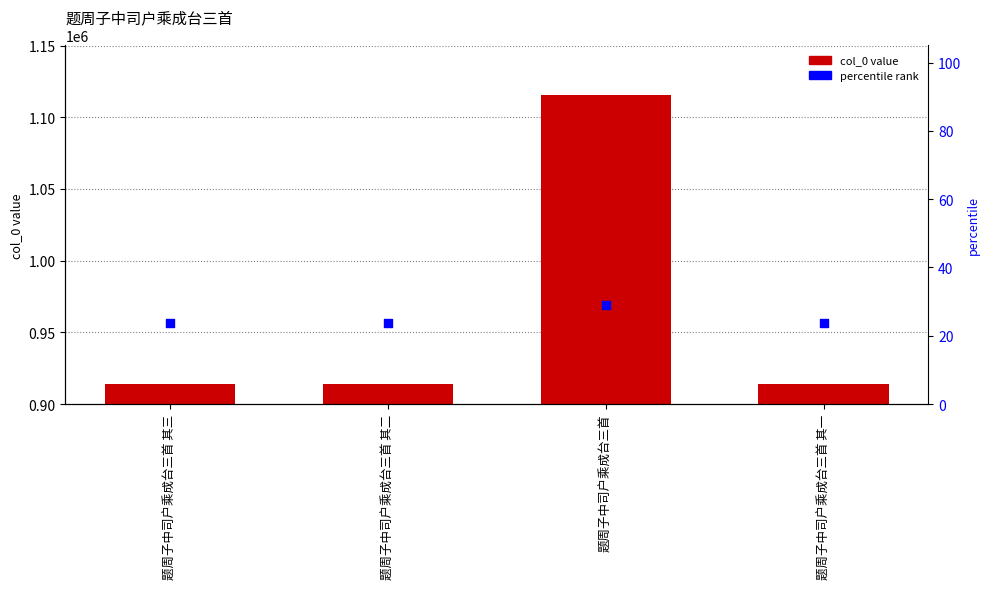

At which category is the sum across all series the highest?

题周子中司户乘成台三首